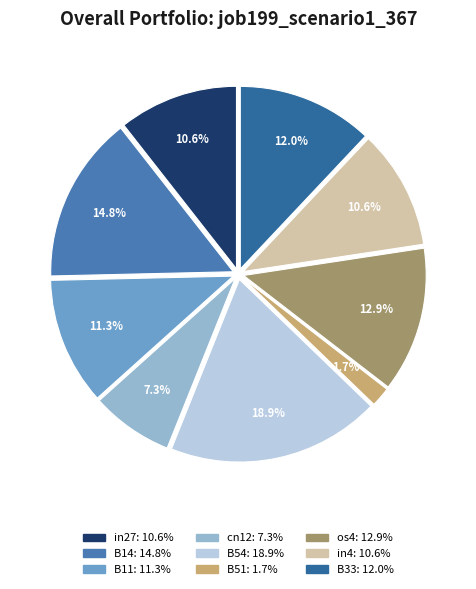

Which slice is the largest?

B54